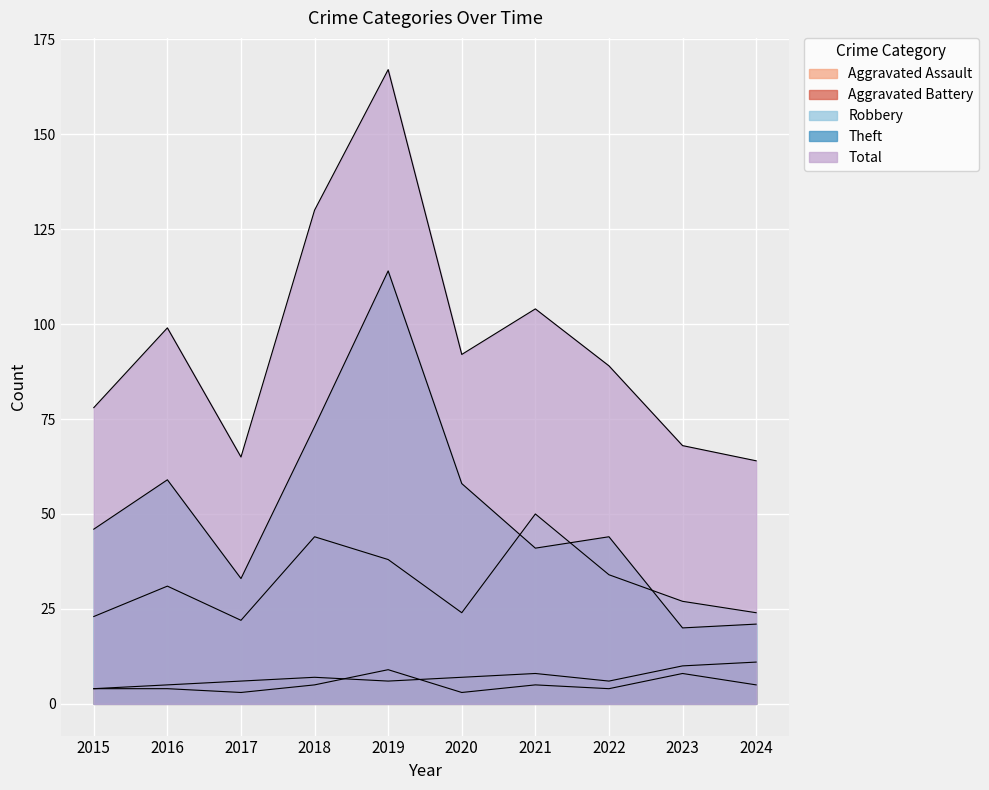

At which label is Aggravated Assault closest to 6?

2018